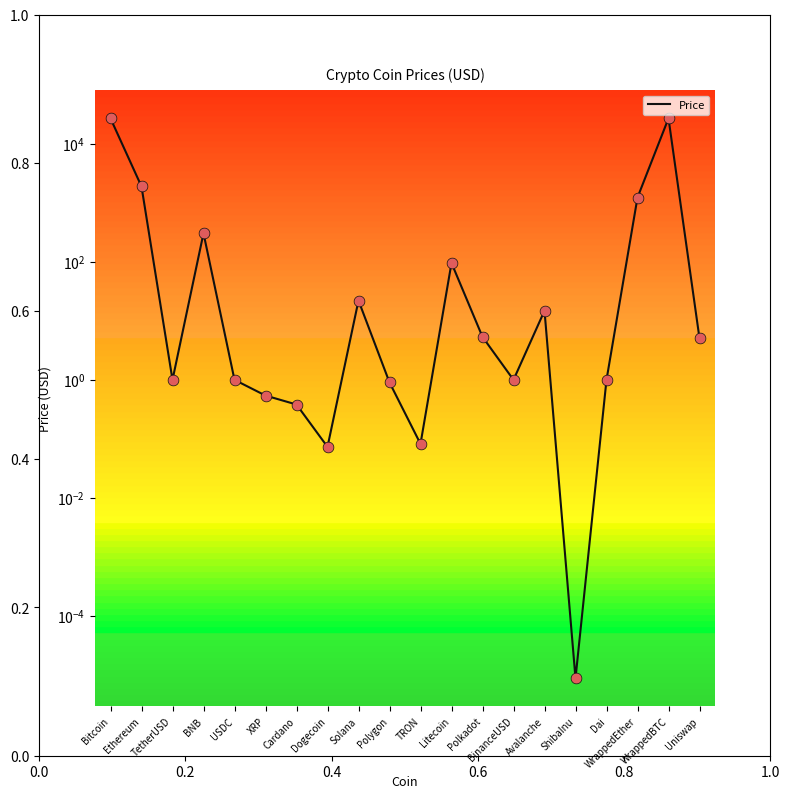

Which has a higher value, Solana or TRON?

Solana